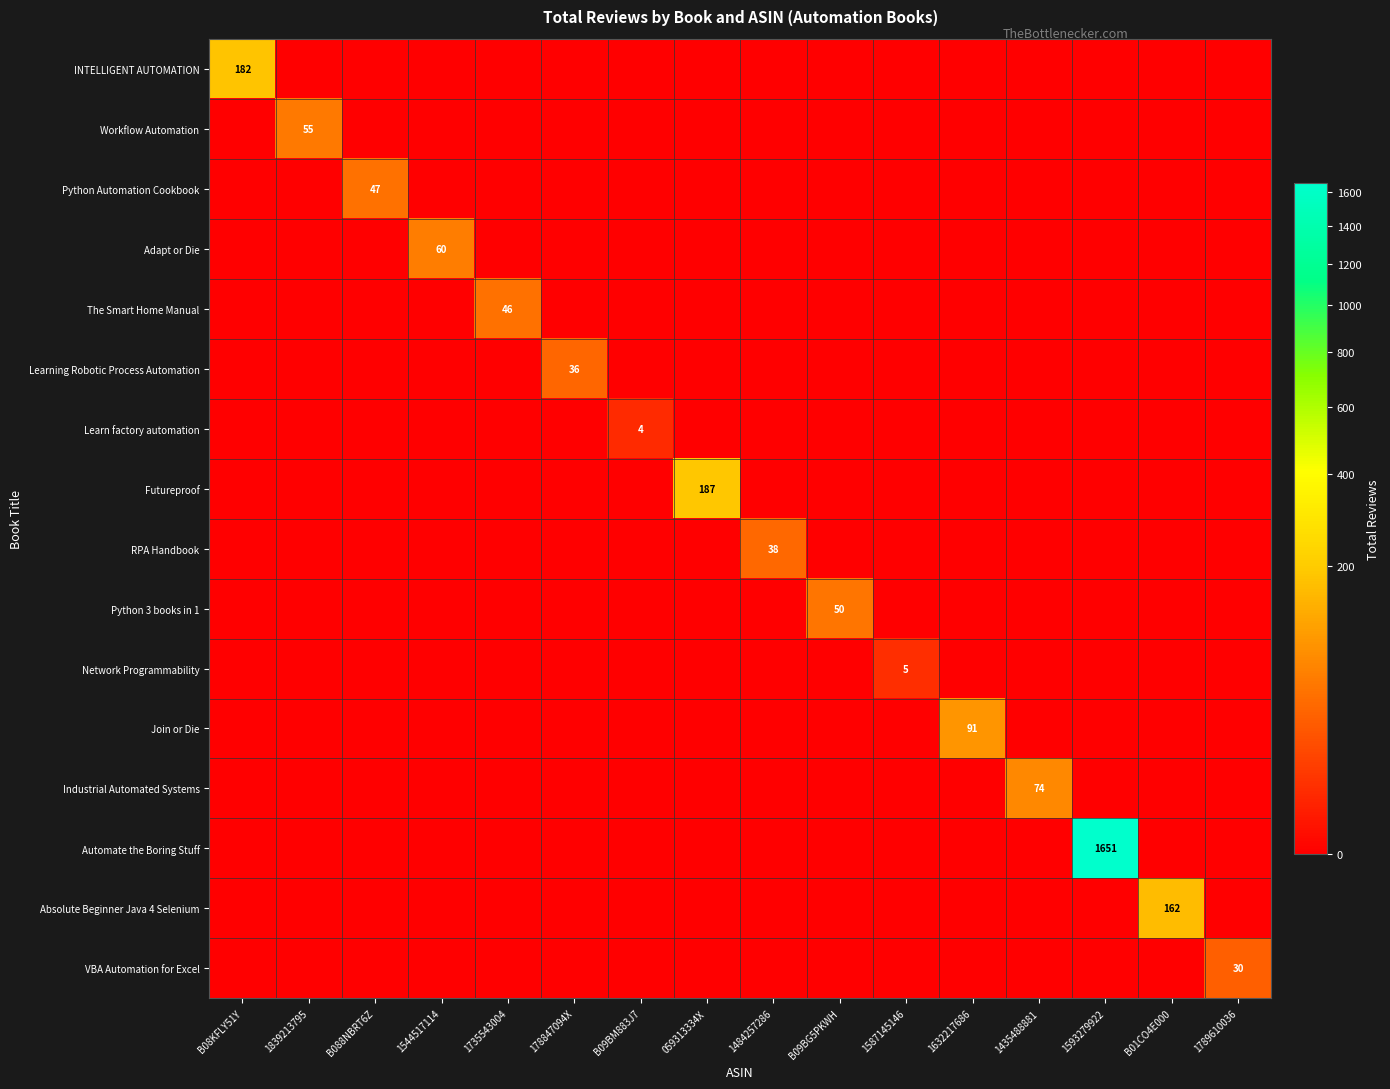

What is the total value across all series at B09BG5PKWH?

50